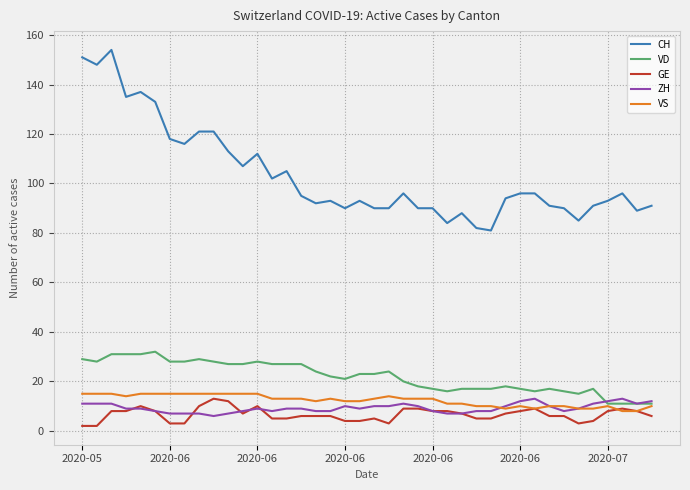

Which series has the largest range (max minus min)?

CH